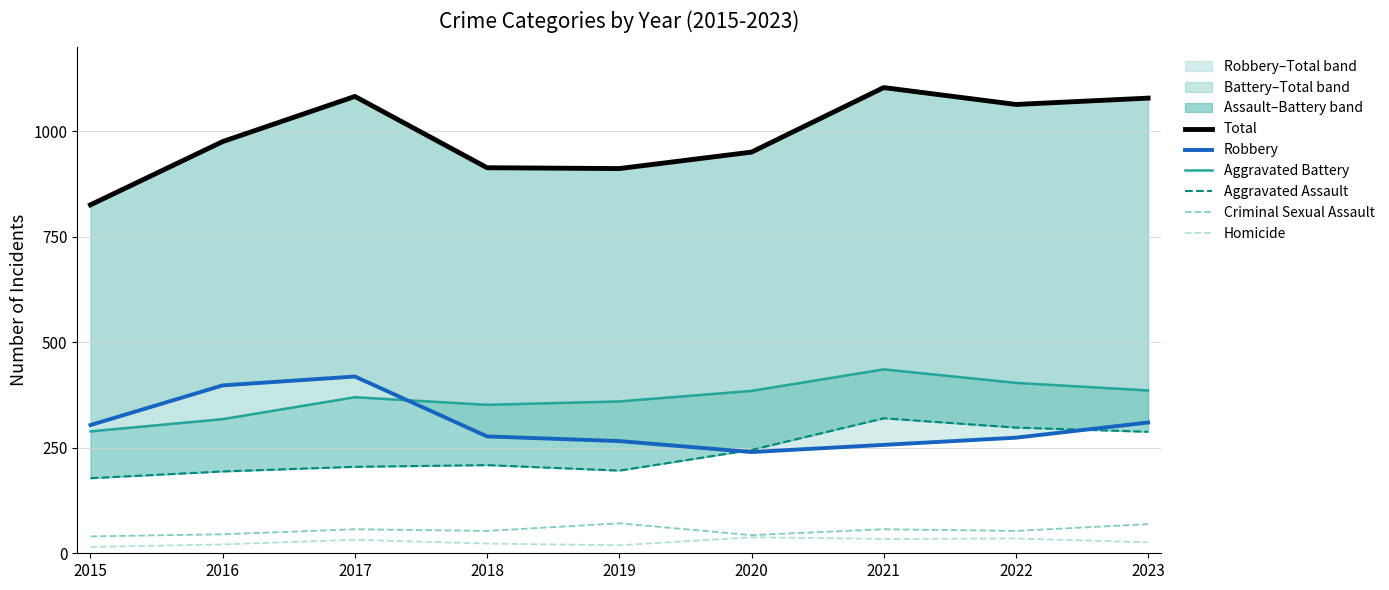

Is it true that Robbery equals 163 at 2018?

False